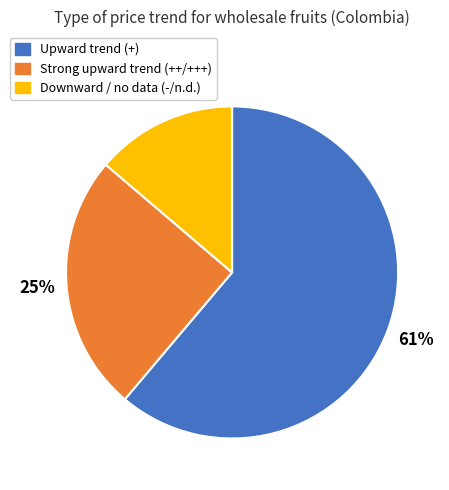

To the nearest percent, what is the average slice percentage?

33%